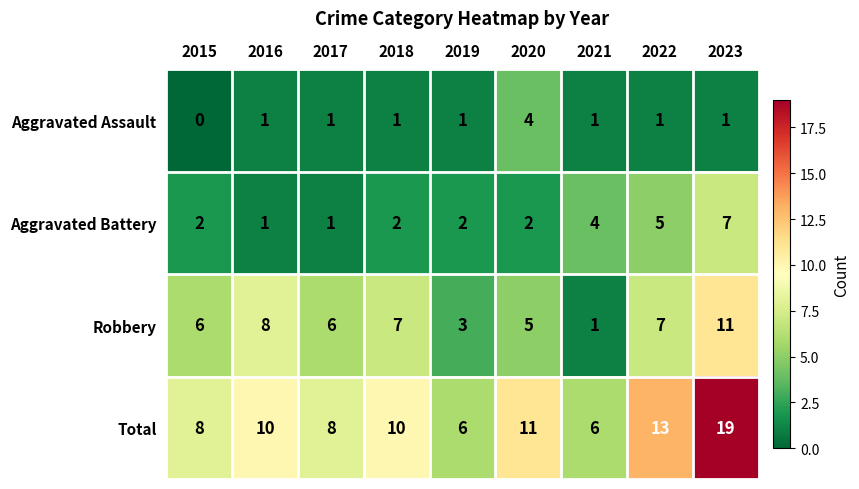

At which category is the sum across all series the highest?

2023